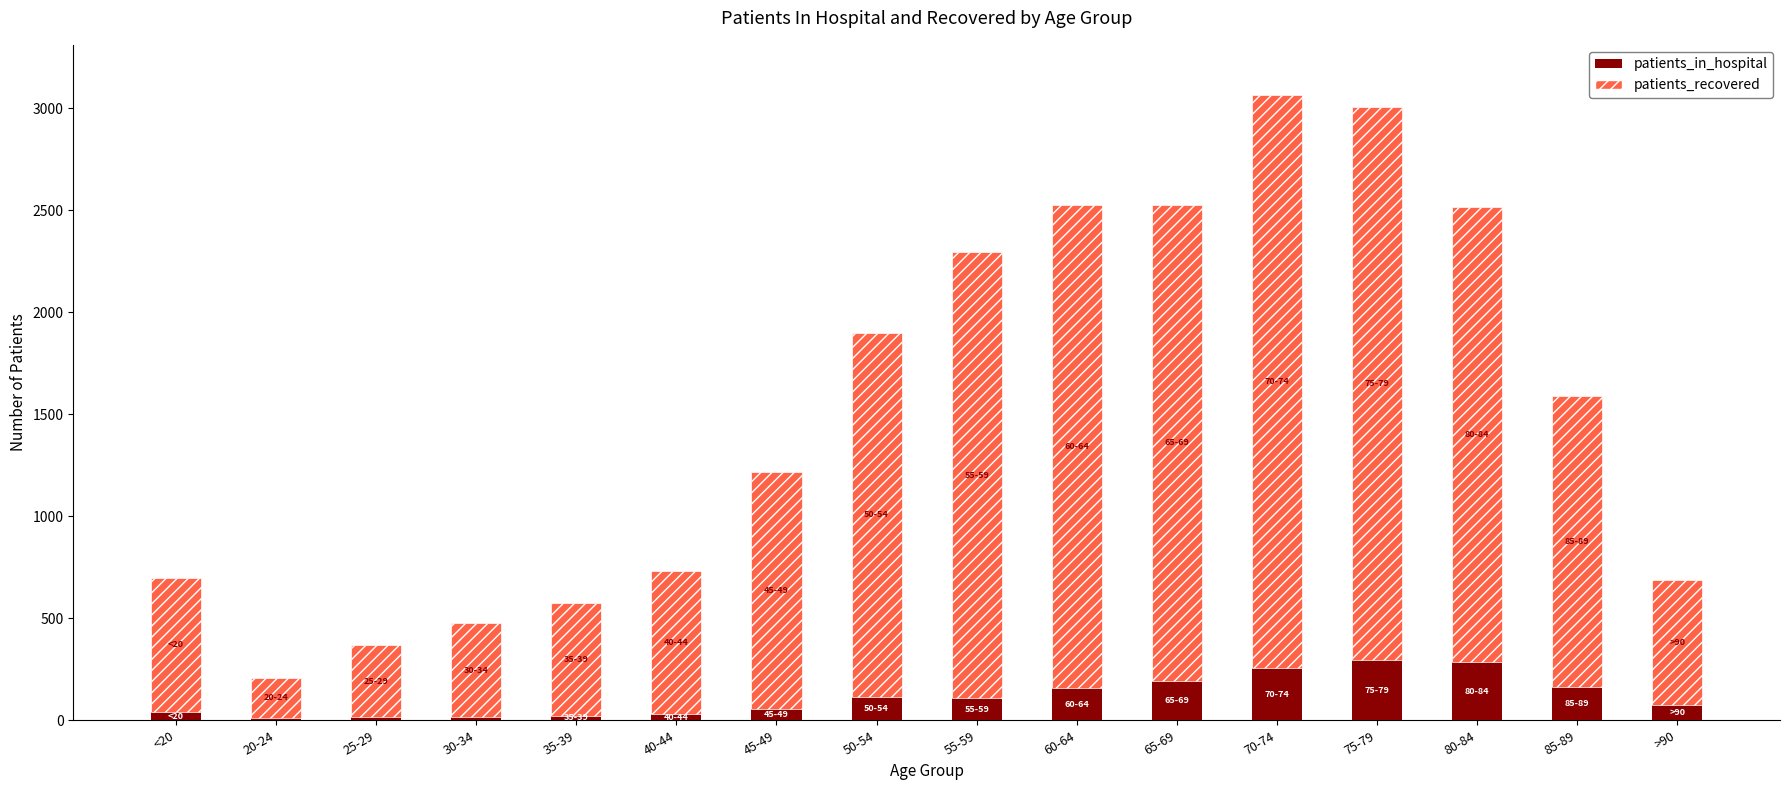

True or false: patients_in_hospital has a value of 296 at 75-79.

True